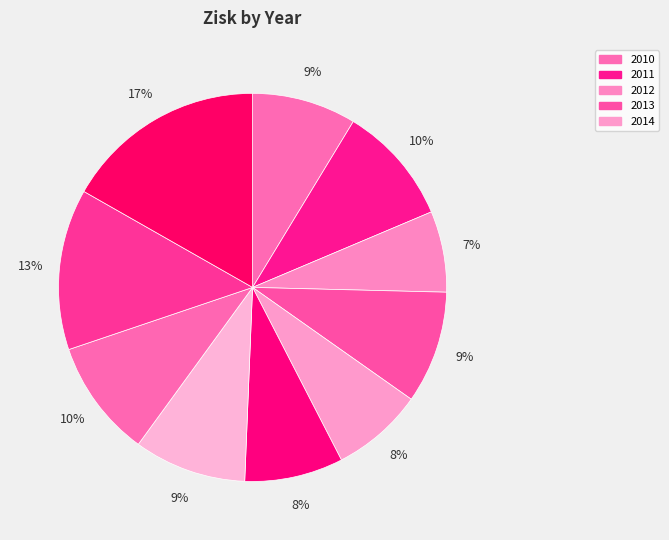

Does any single category account for the majority?

No